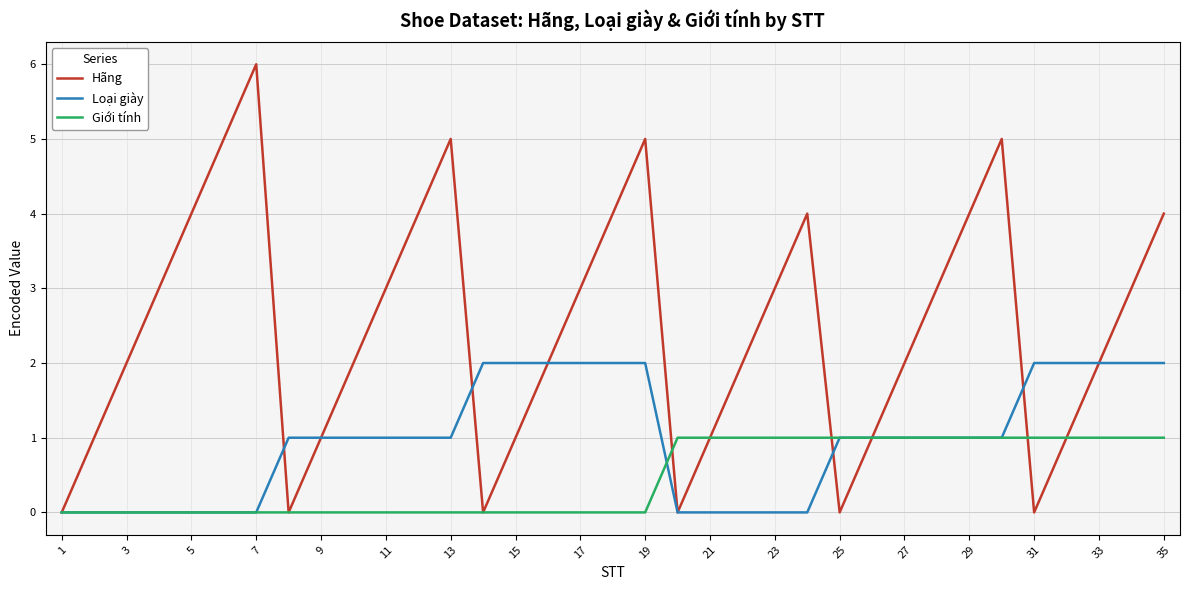

What are all the series names shown in the legend?

Hãng, Loại giày, Giới tính